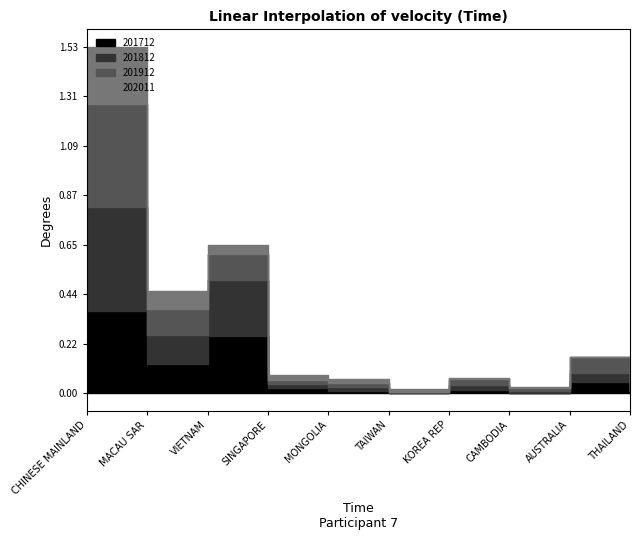

What position from the left is THAILAND?

10